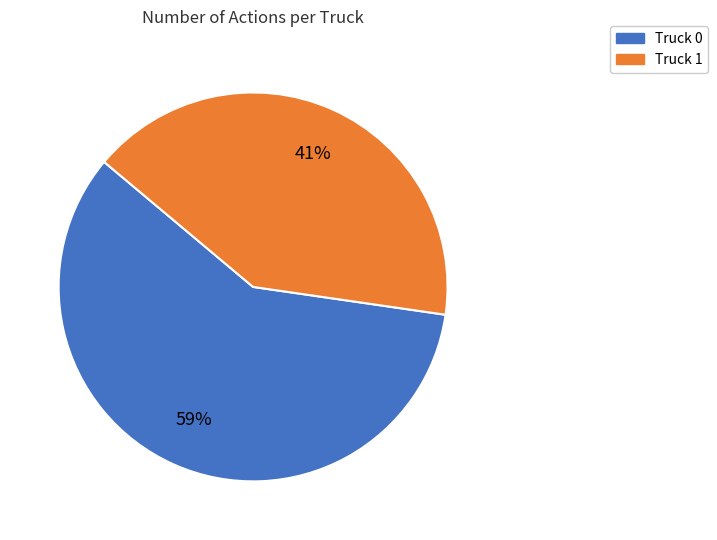

Which category has the biggest portion of the pie?

Truck 0